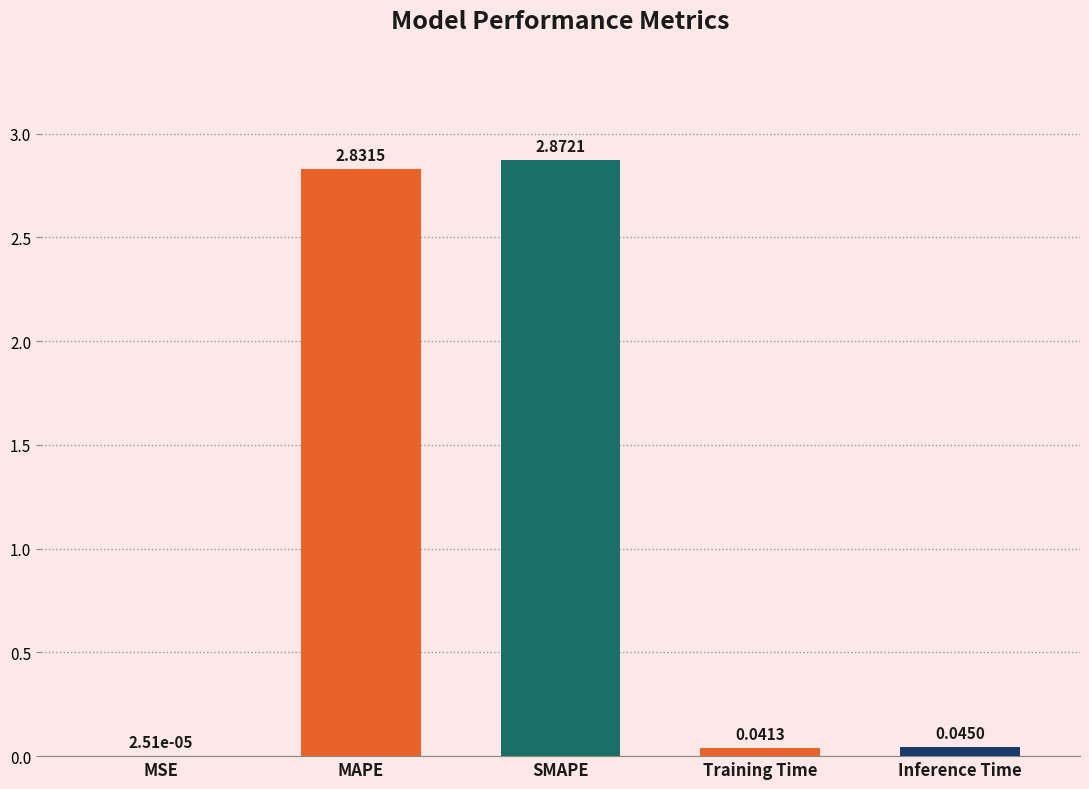

Between Training Time and MSE, which is larger?

Training Time